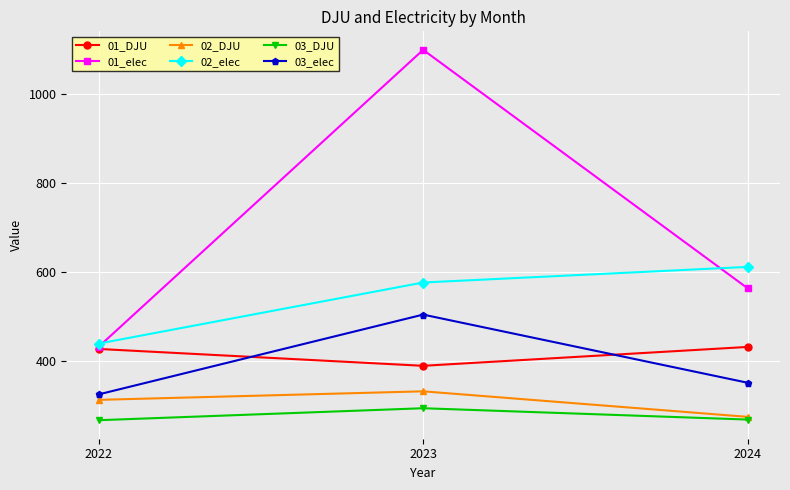

At which category is the sum across all series the highest?

2023